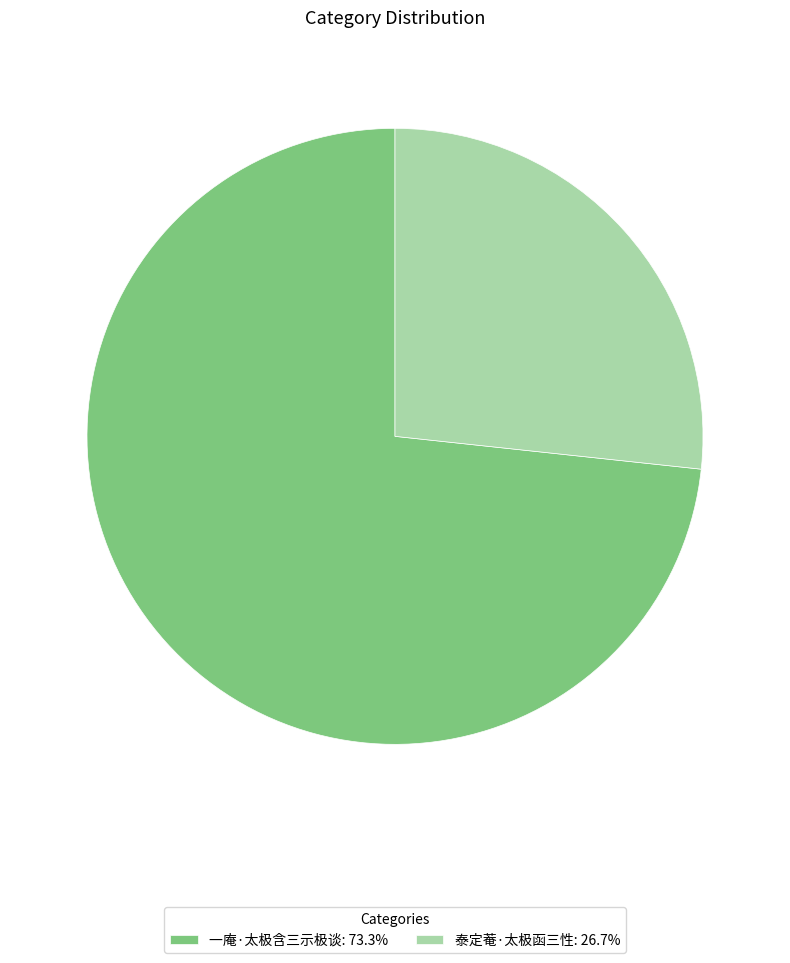

Which category has the smallest portion of the pie?

泰定菴·太极函三性